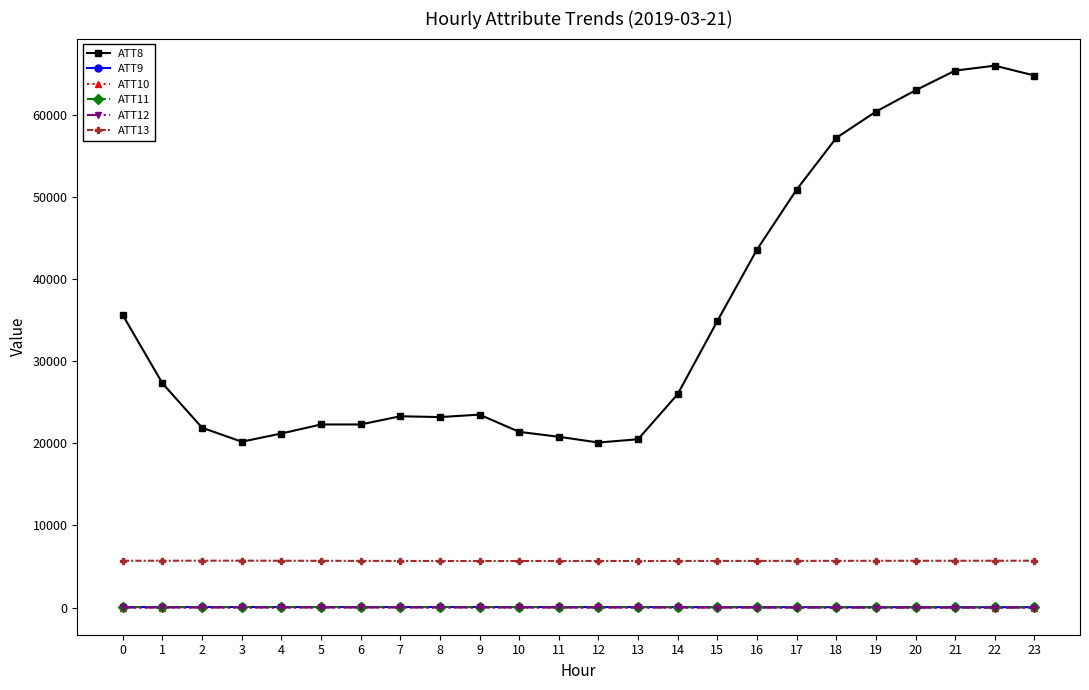

True or false: ATT11 has more than 0 points higher than both neighbors.

True